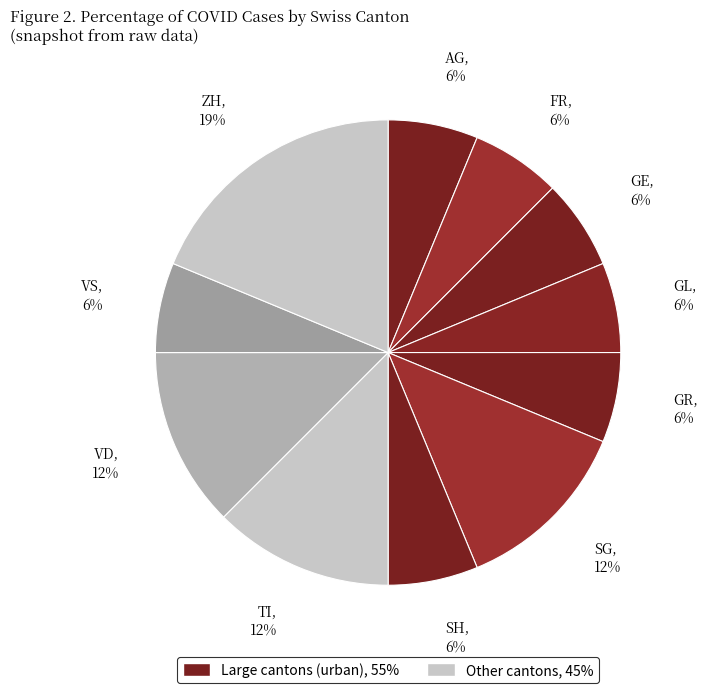

Which category has the biggest portion of the pie?

ZH